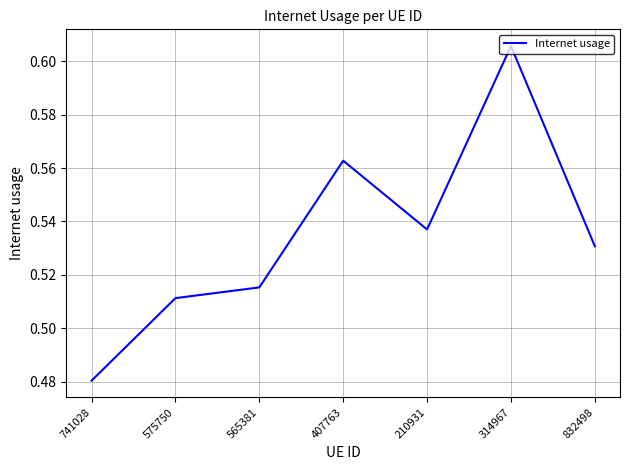

Count the number of data series in this chart.

1